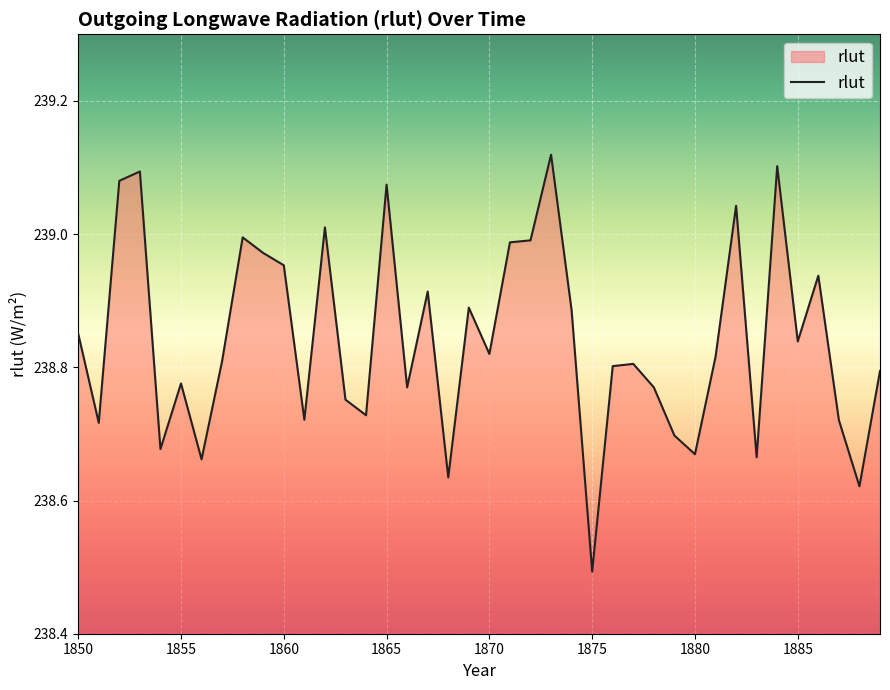

What is the smallest value displayed?

238.5